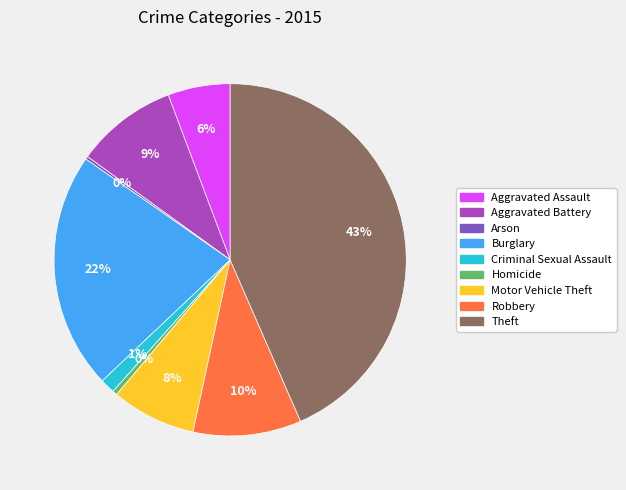

To the nearest percent, what is the difference between the Robbery and Motor Vehicle Theft slice percentages?

2%